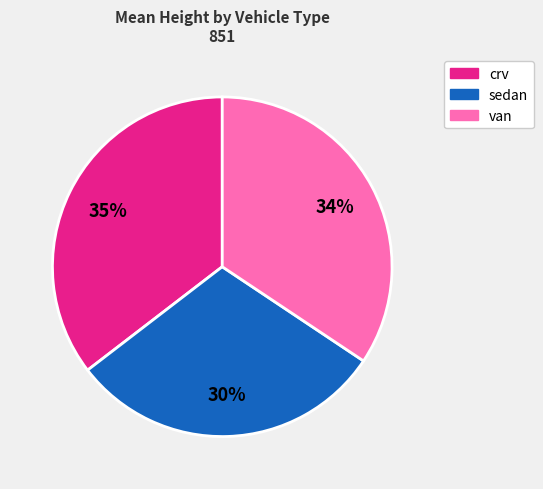

Is there a majority slice in this chart?

No